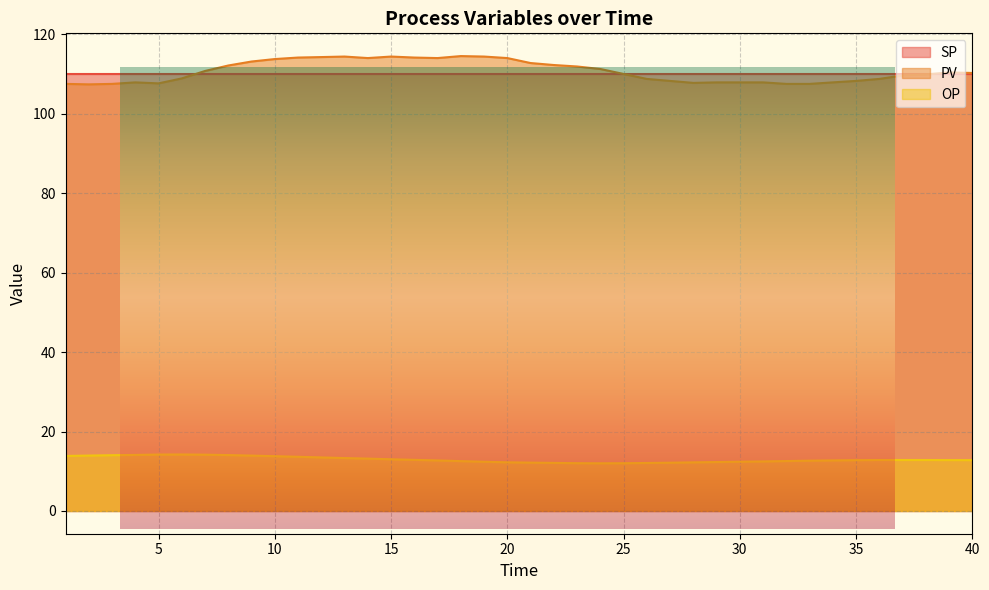

What is the maximum value shown in the chart?

114.5